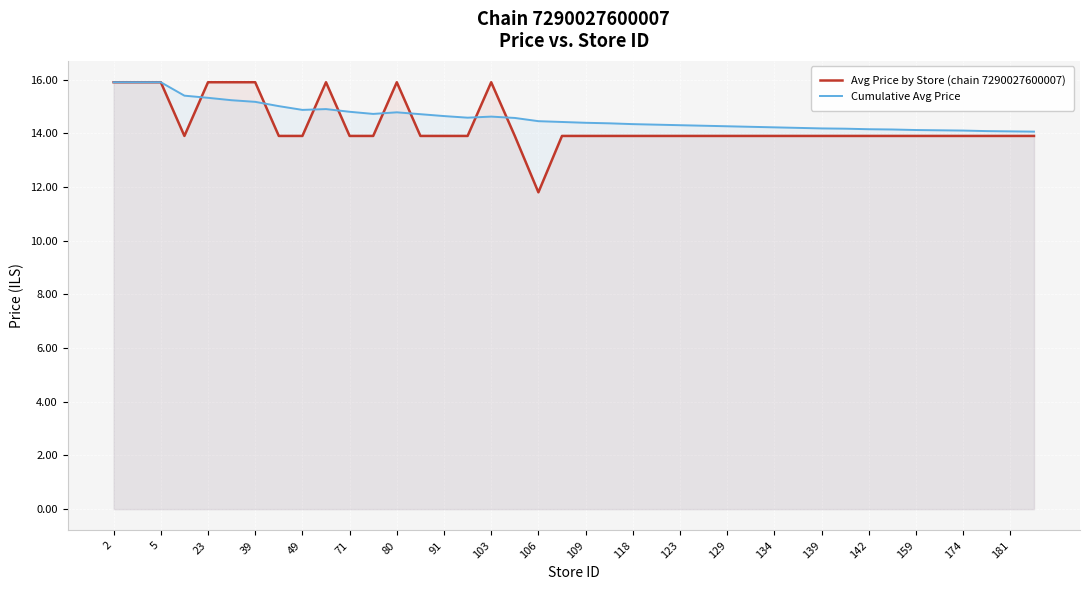

The Cumulative Avg Price series shows 14.3 at 25. True or false?

True